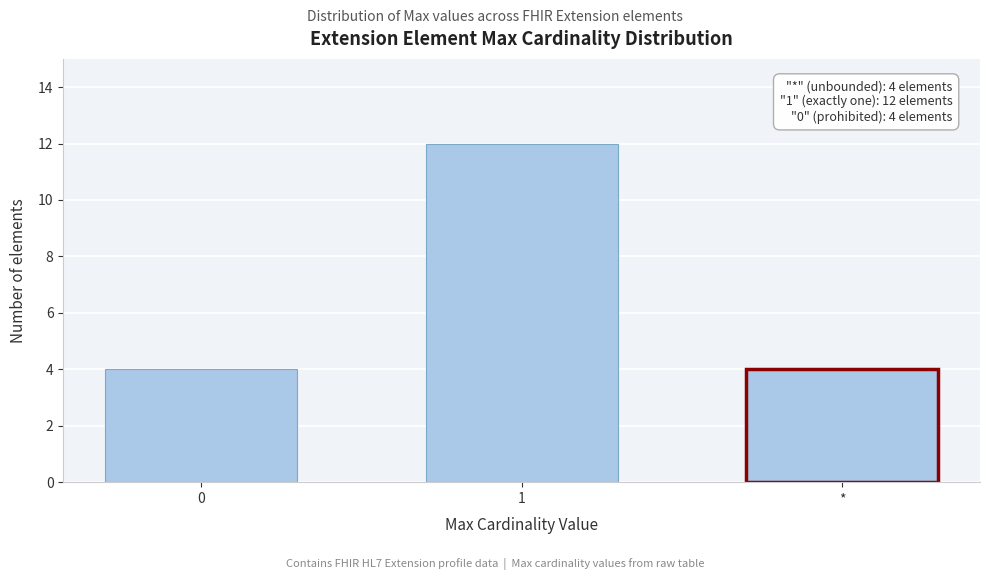

Reading right to left, transcribe all the data shown in this chart.

*=4	1=12	0=4